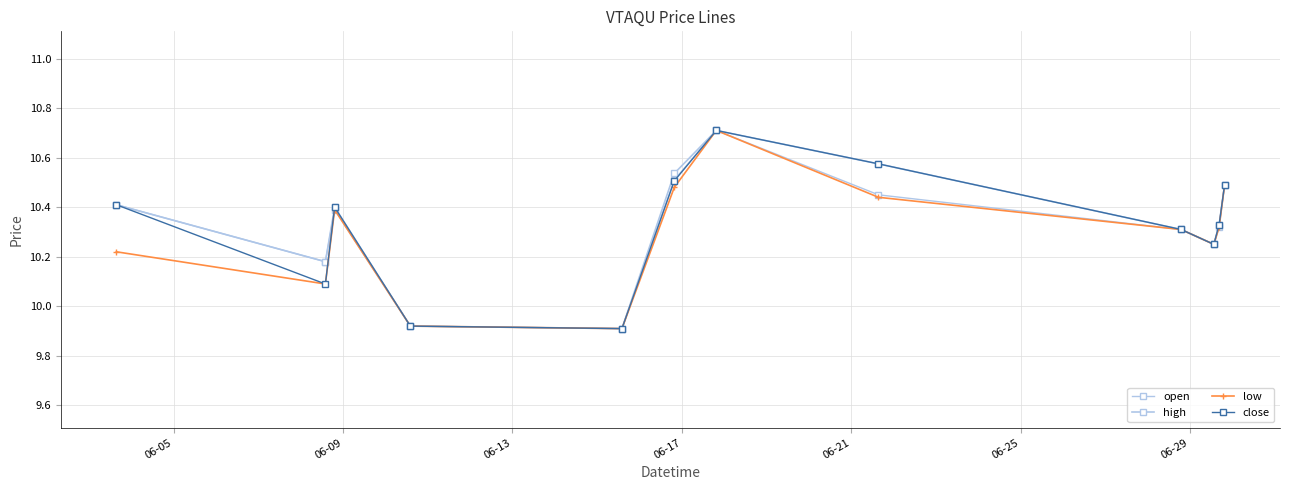

True or false: close and open intersect in this chart.

True